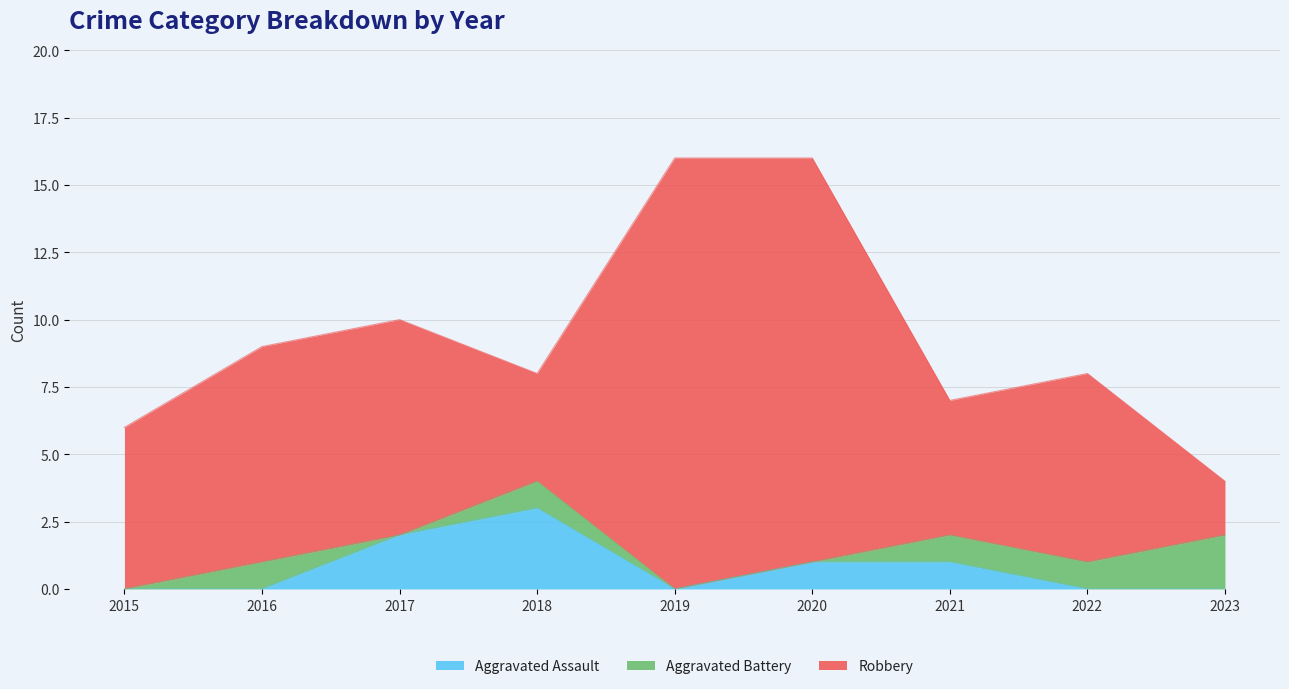

What is the average value of the Aggravated Assault series?

1